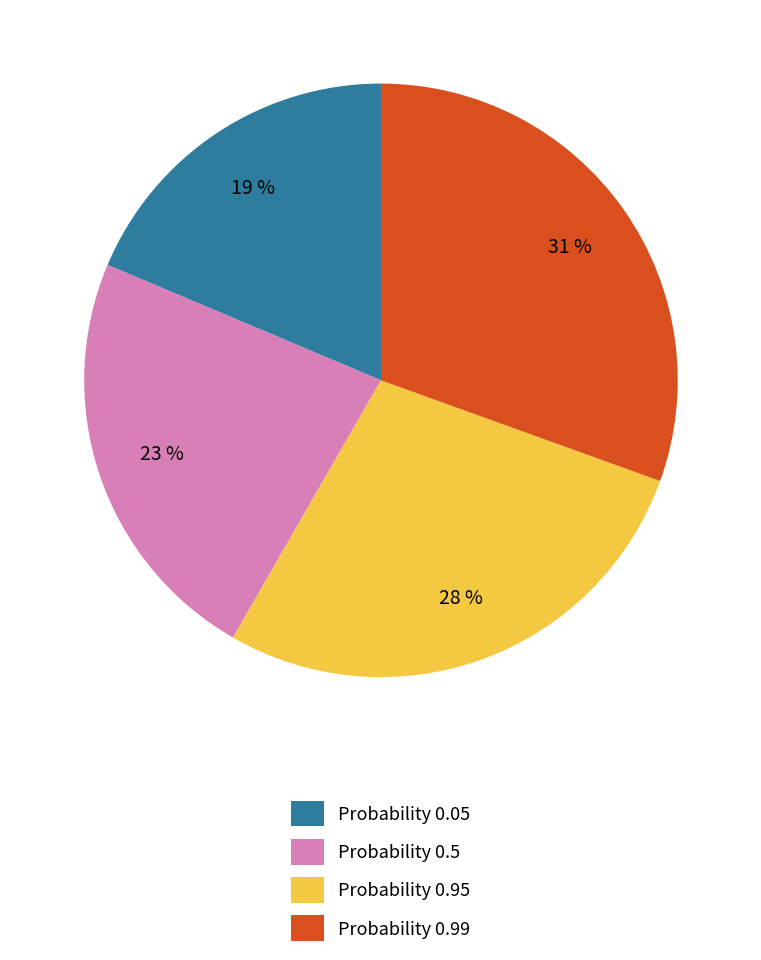

True or false: Probability 0.95 accounts for 28% of the total.

True